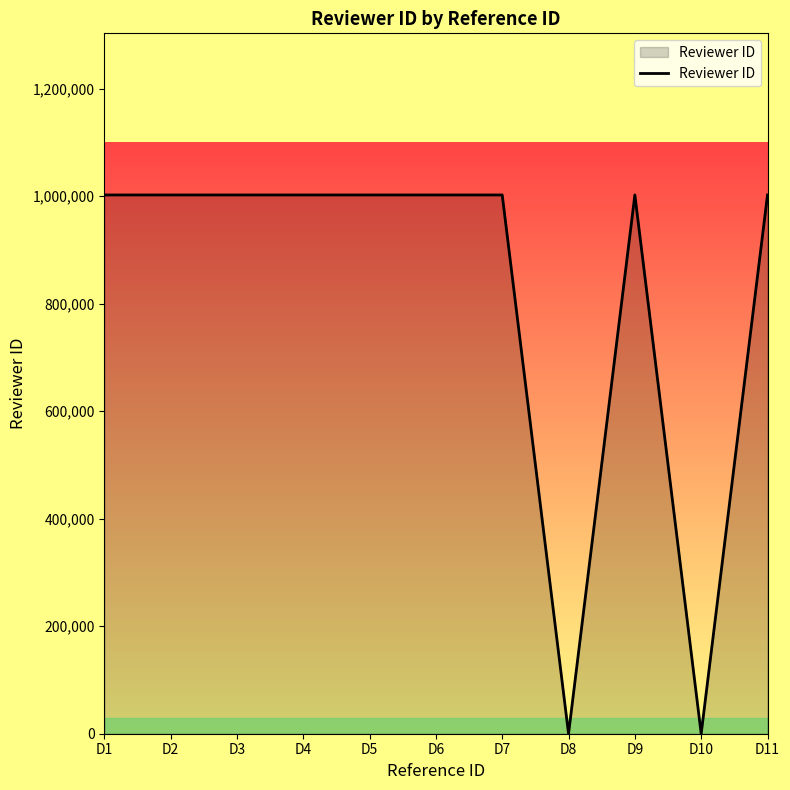

How many values are below 1002436?

2